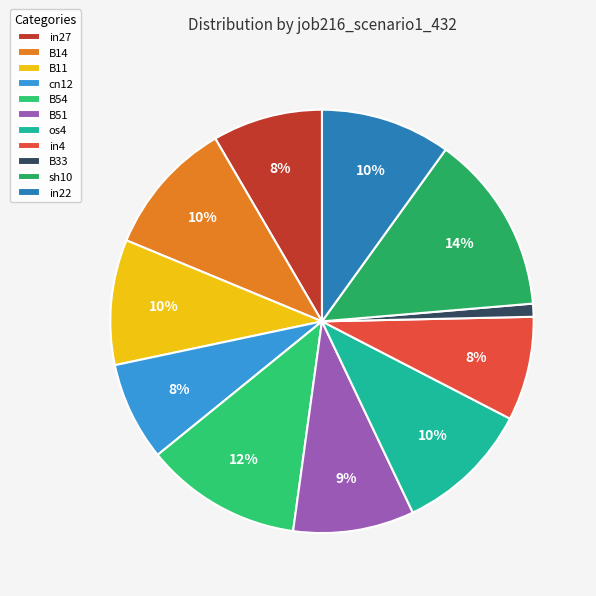

Which category has the biggest portion of the pie?

sh10